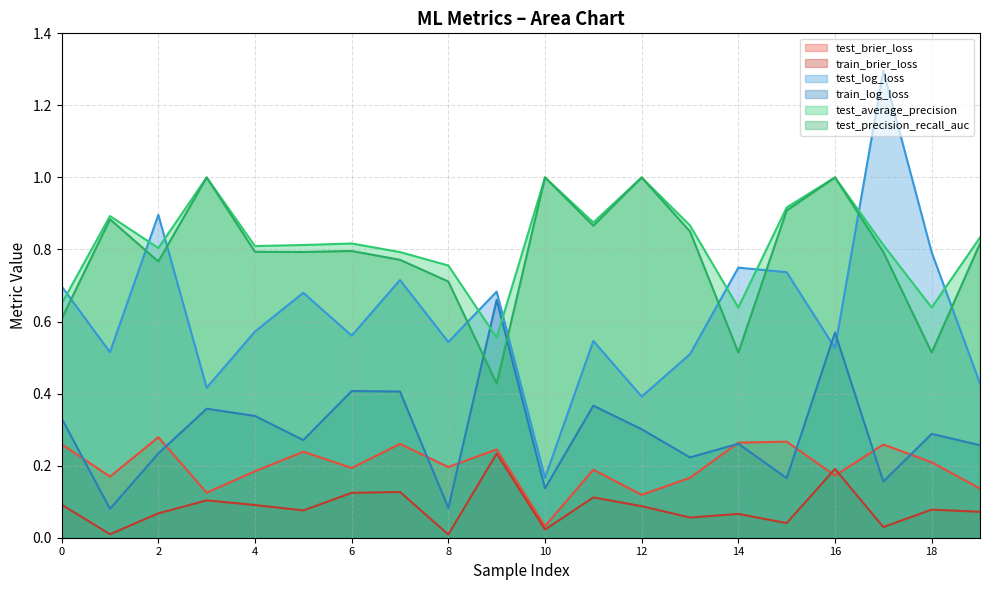

How many distinct data groups are displayed?

6